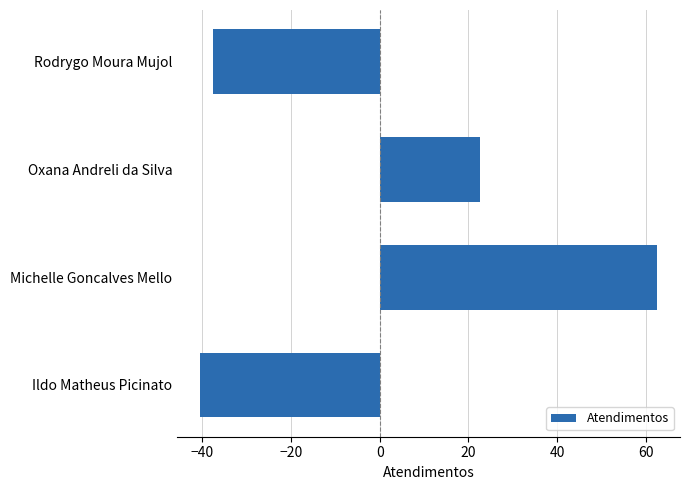

Read the value at Michelle Goncalves Mello.

62.5